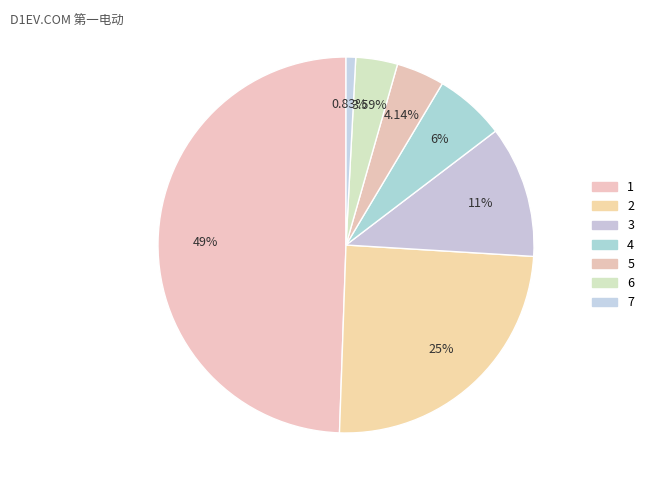

Is it true that 6 is 4% of the pie?

True